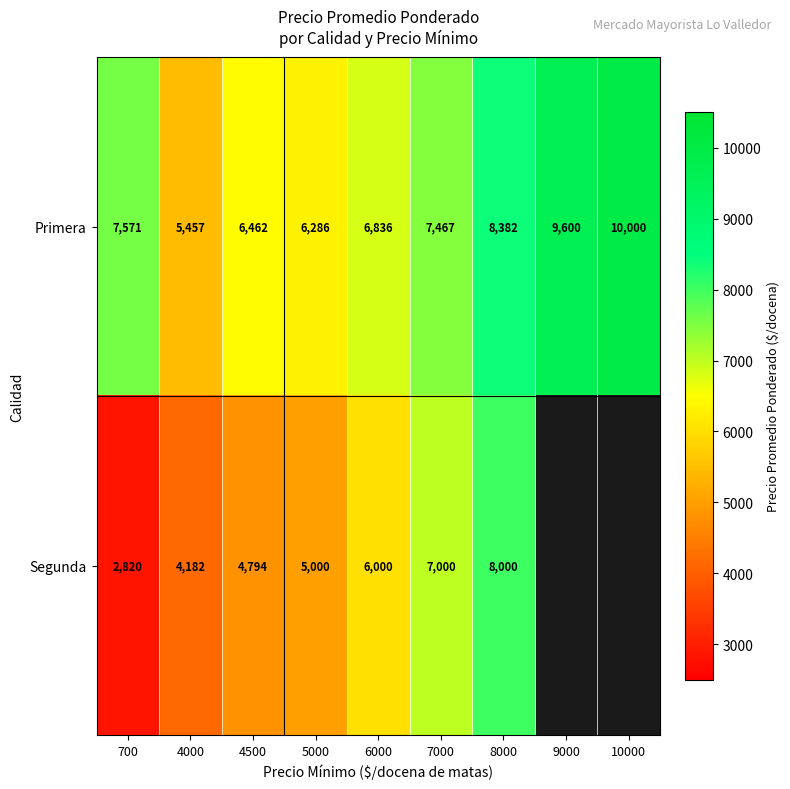

Rank the categories by Primera value from highest to lowest.

10000, 9000, 8000, 700, 7000, 6000, 4500, 5000, 4000